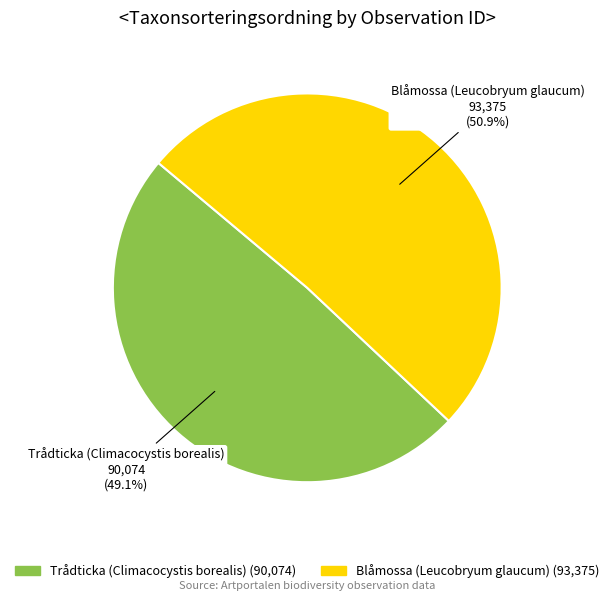

Is there any slice that represents more than half of the pie?

Yes